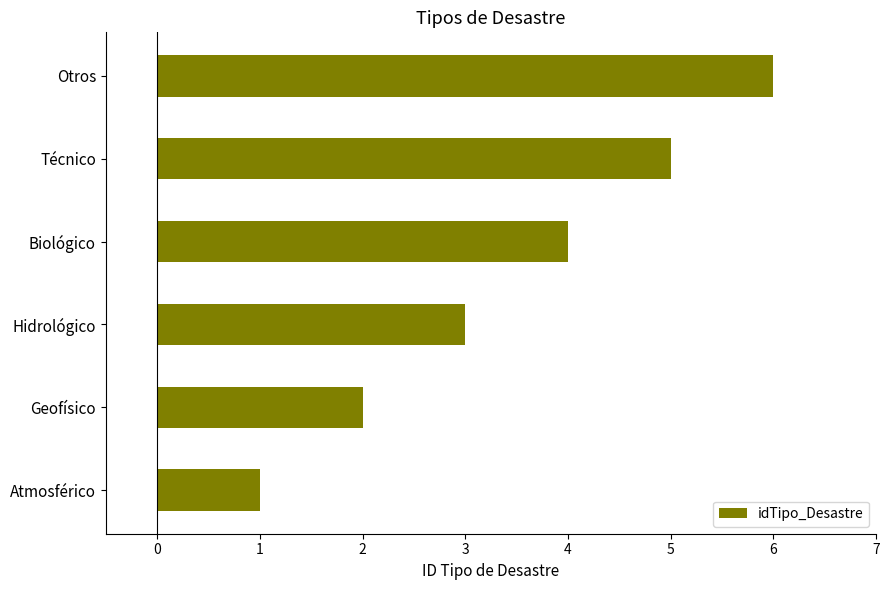

How many values are between 2 and 5?

4